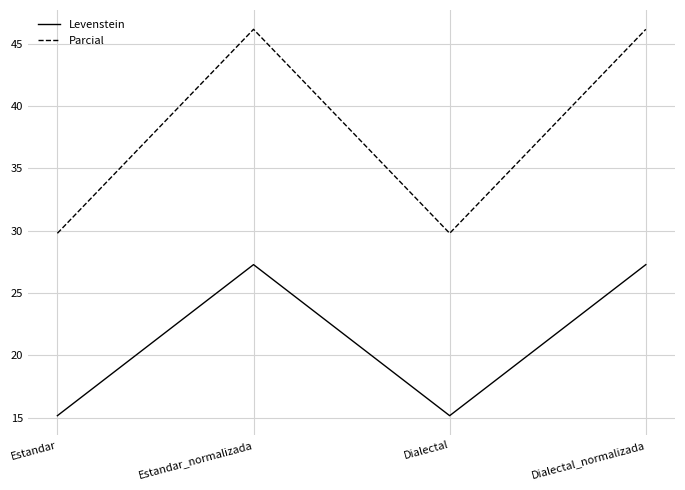

What is the maximum value for Parcial?

46.2